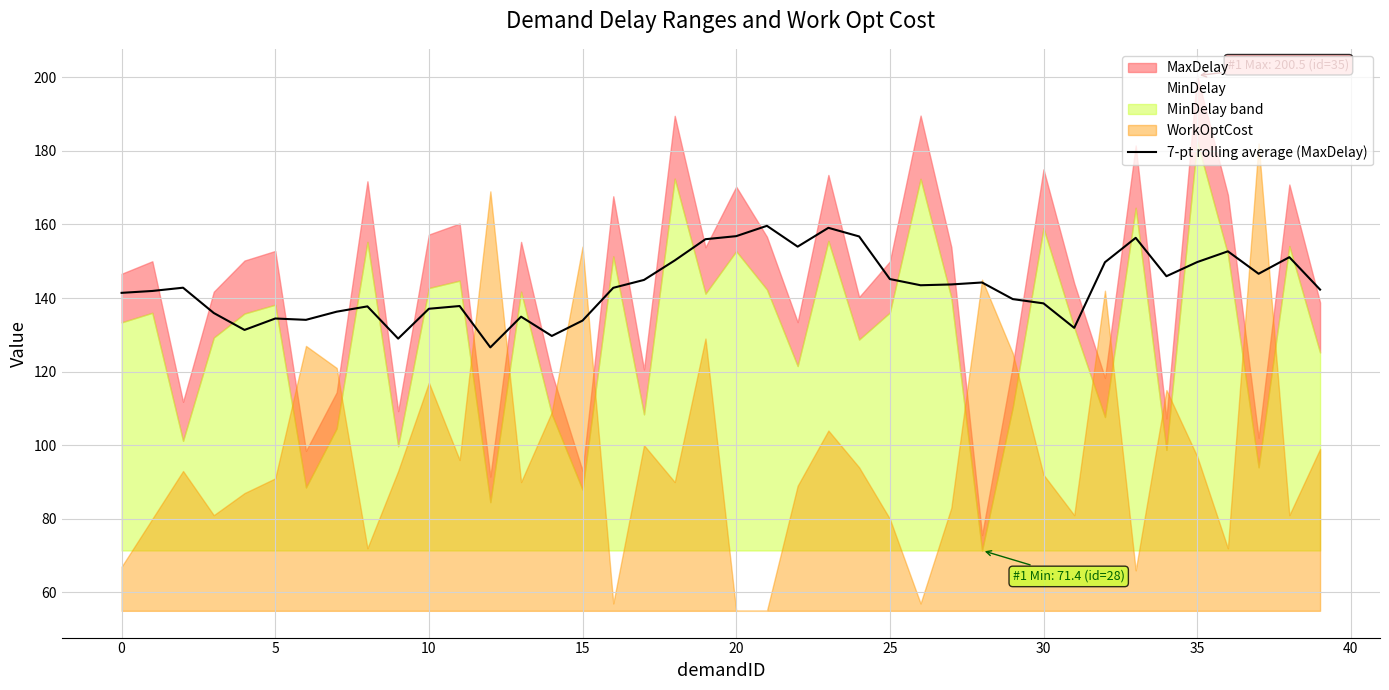

Count the number of values greater than 142.

22